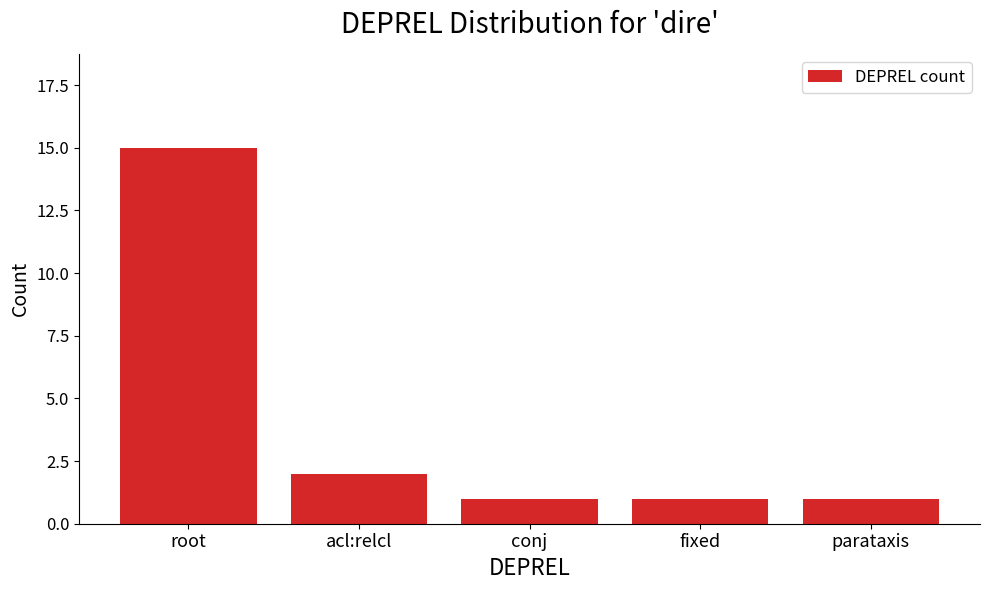

What is the label of the 1st bar from the right?

parataxis